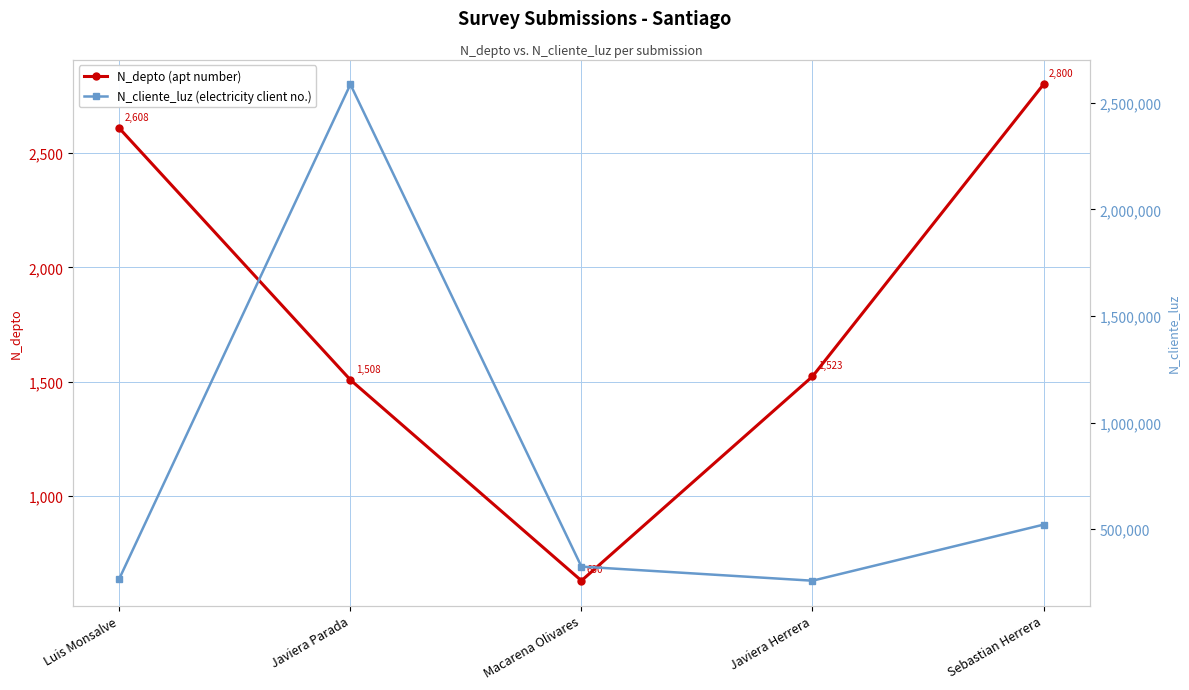

At which label does N_depto (apt number) reach its peak?

Sebastian Herrera